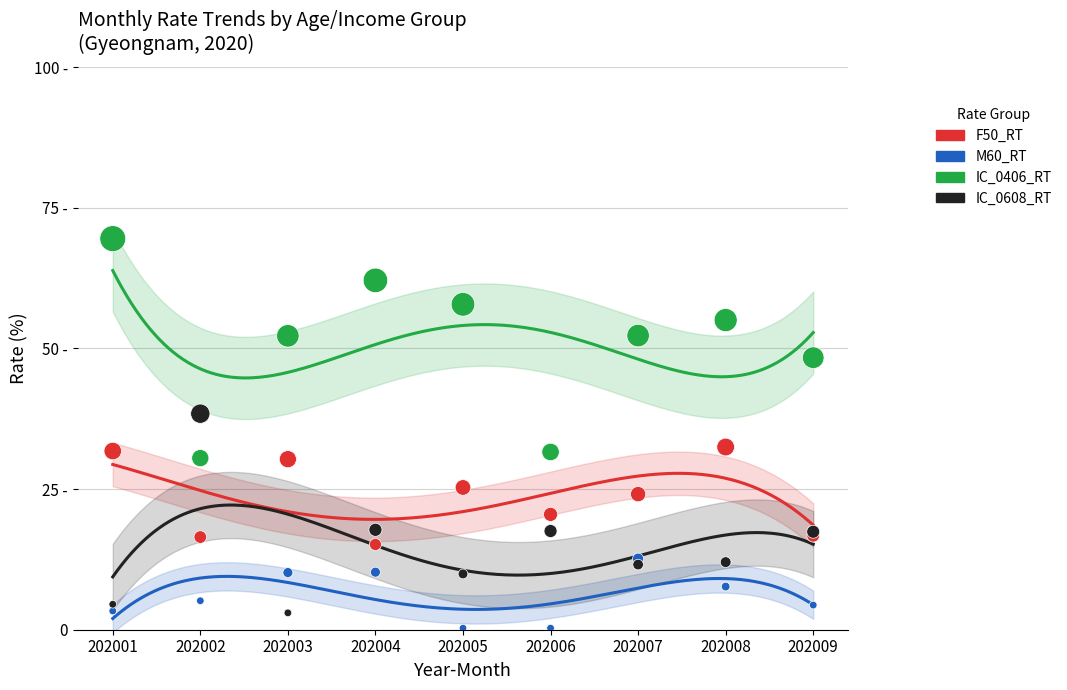

At which category is the sum across all series the highest?

202001